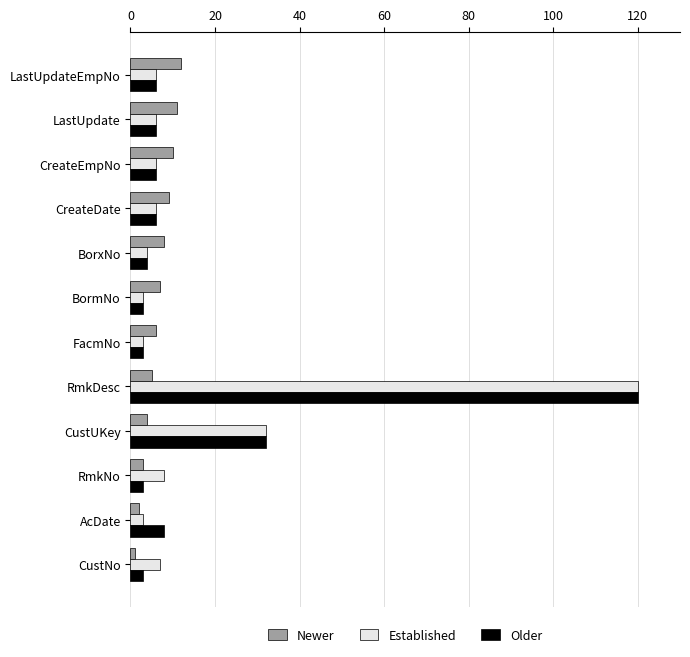

What is the difference between the maximum and minimum values in the Established series?

117